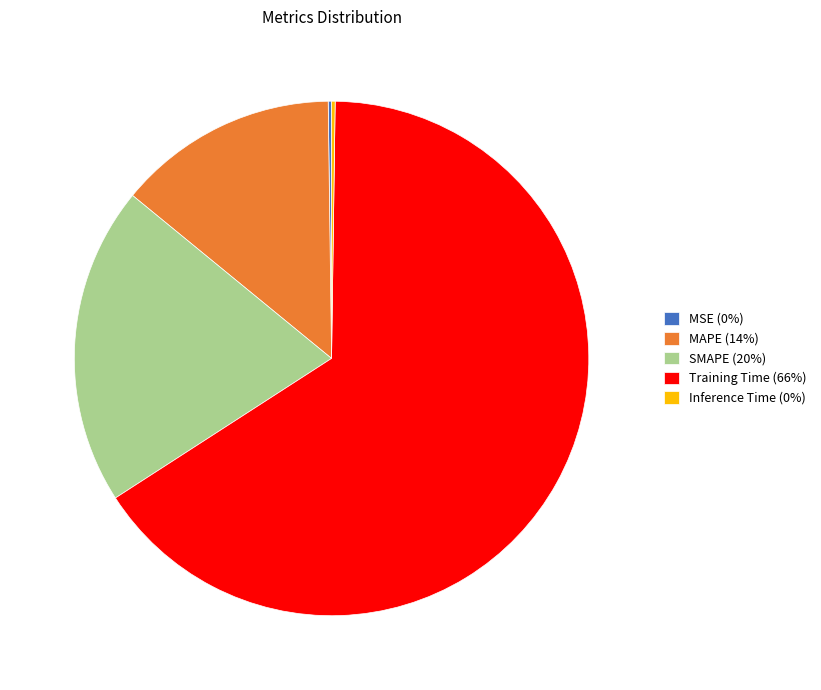

Which category accounts for the majority?

Training Time